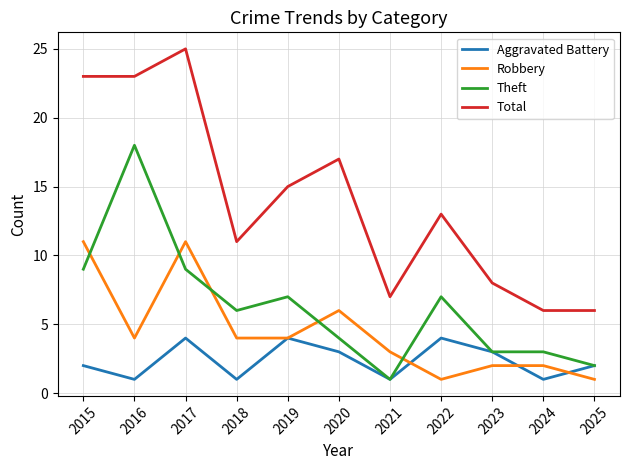

How many lines are shown in the chart?

4